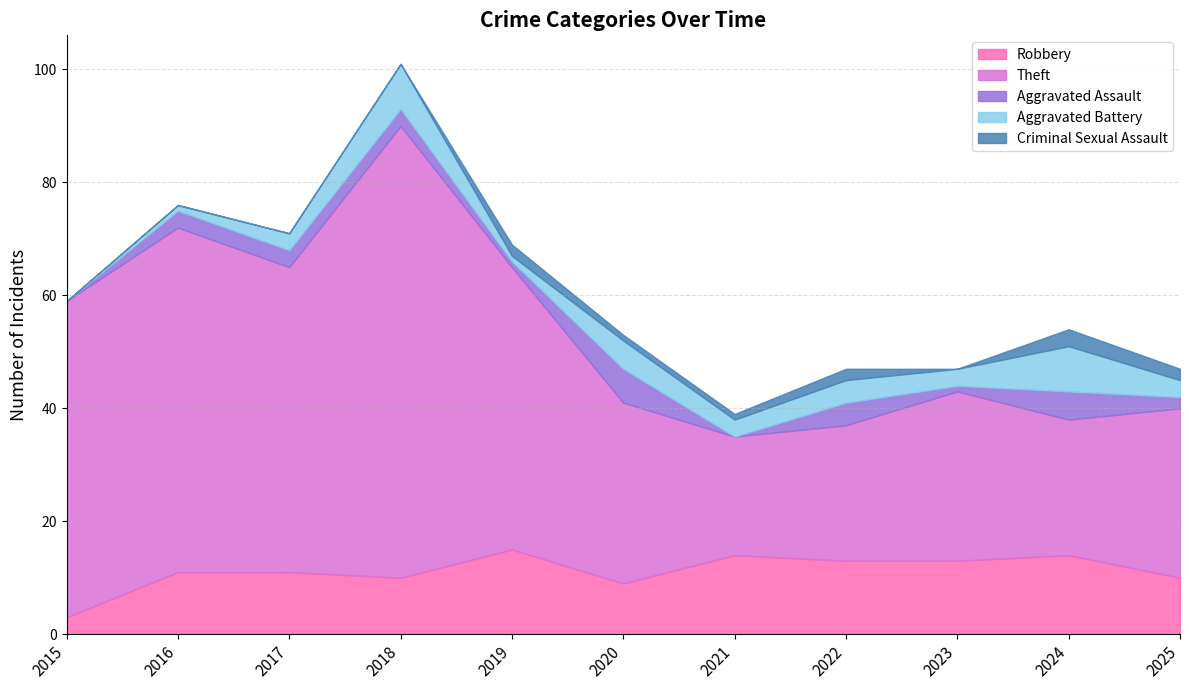

What is the greatest value displayed?

80